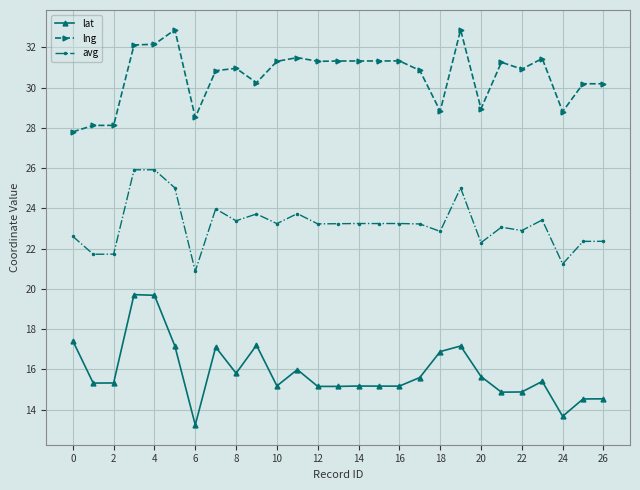

What is the maximum value shown in the chart?

32.9